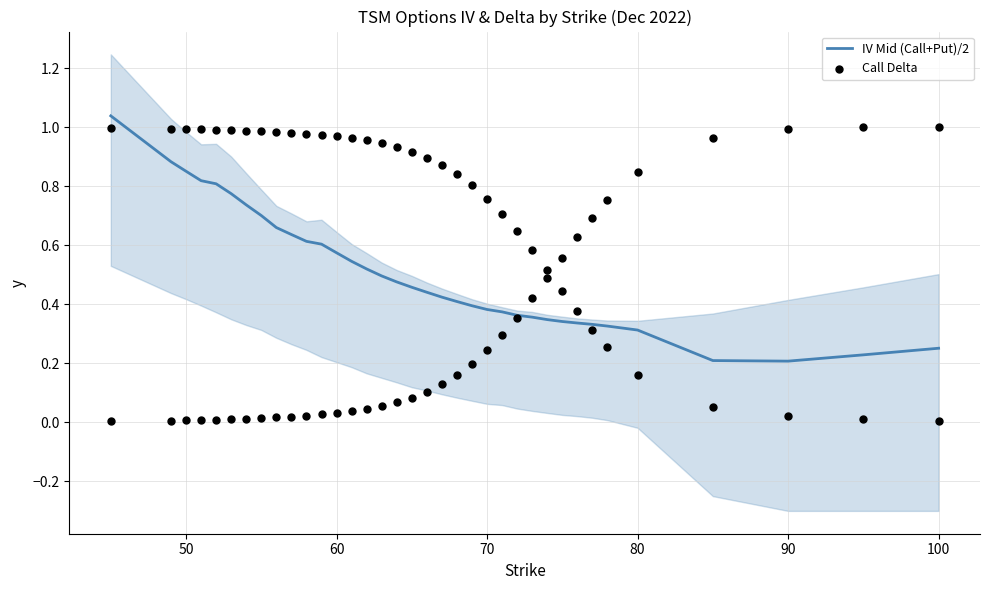

Which series has the largest total across all categories?

Call Delta